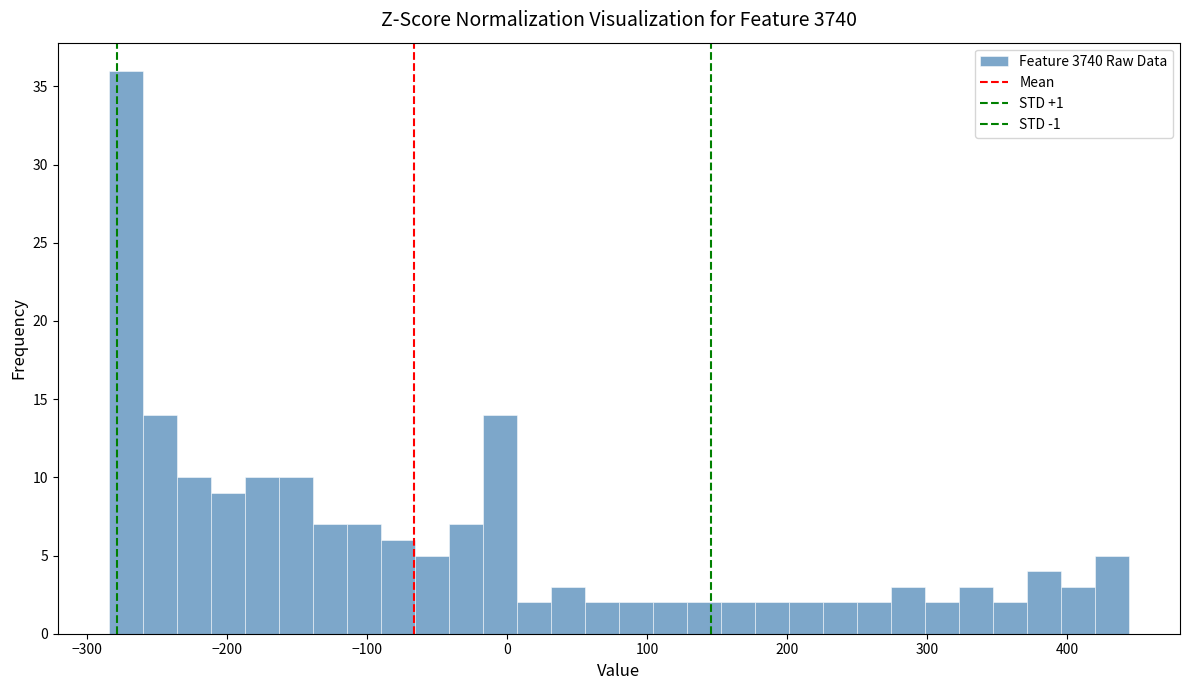

Around what value on the x-axis is the tallest bar? Give the approximate position of its centre, as read against the axis.

-270